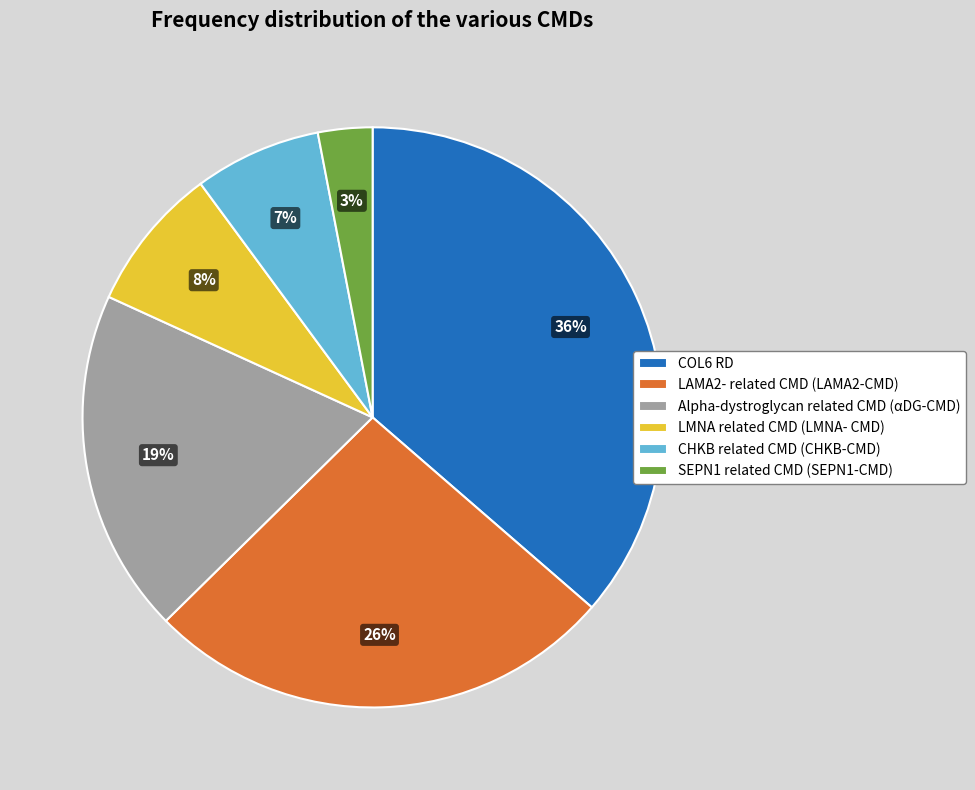

To the nearest percent, what is the difference between the largest and smallest slice percentages?

33%